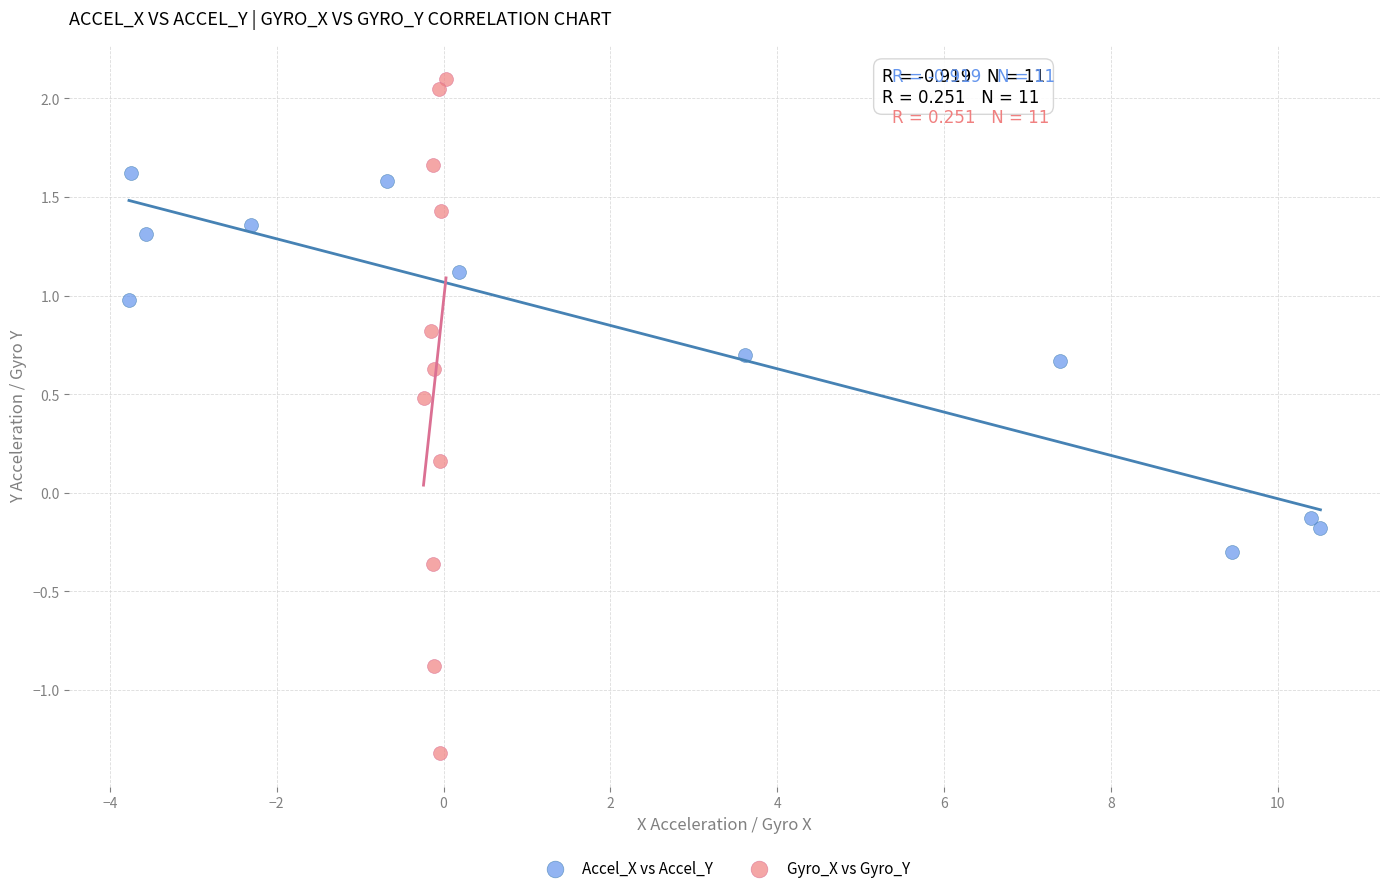

Which series reaches the minimum Y coordinate?

Gyro_X vs Gyro_Y